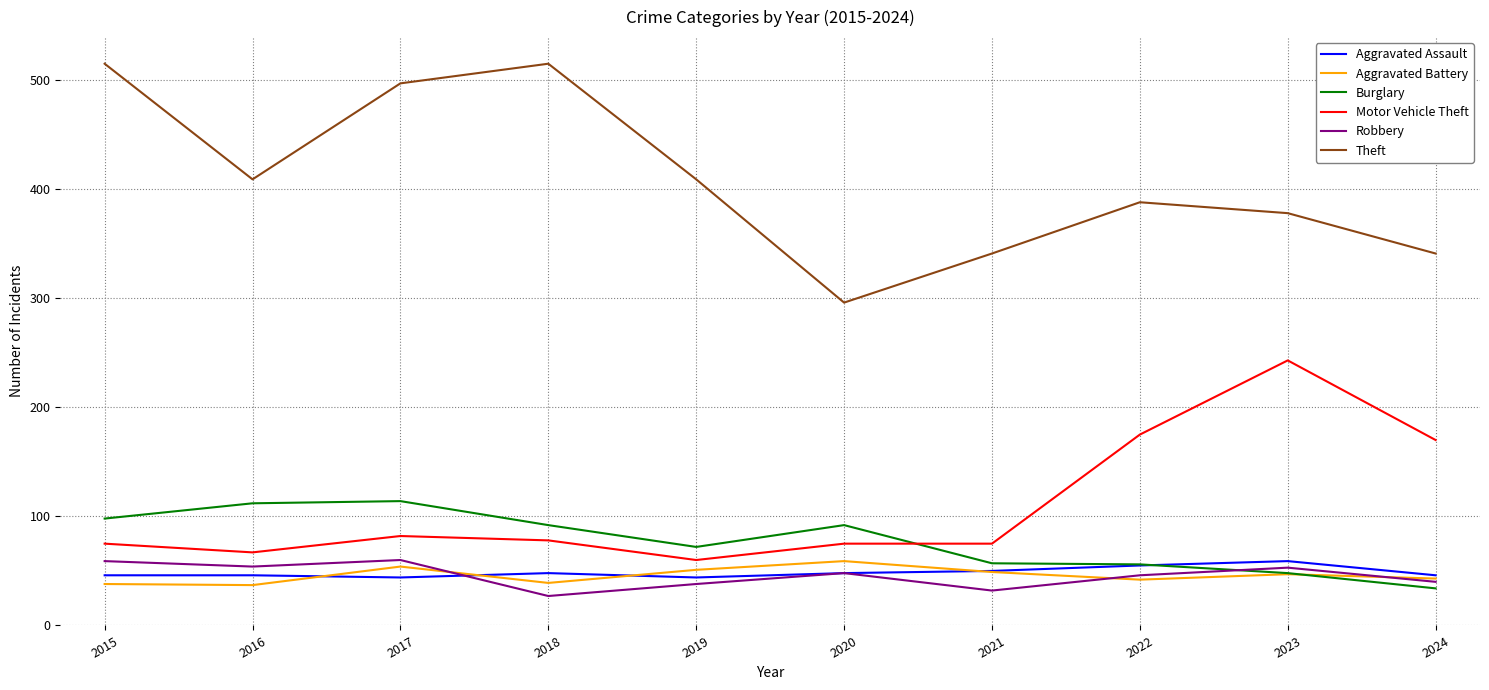

True or false: Motor Vehicle Theft has a value of 134 at 2018.

False